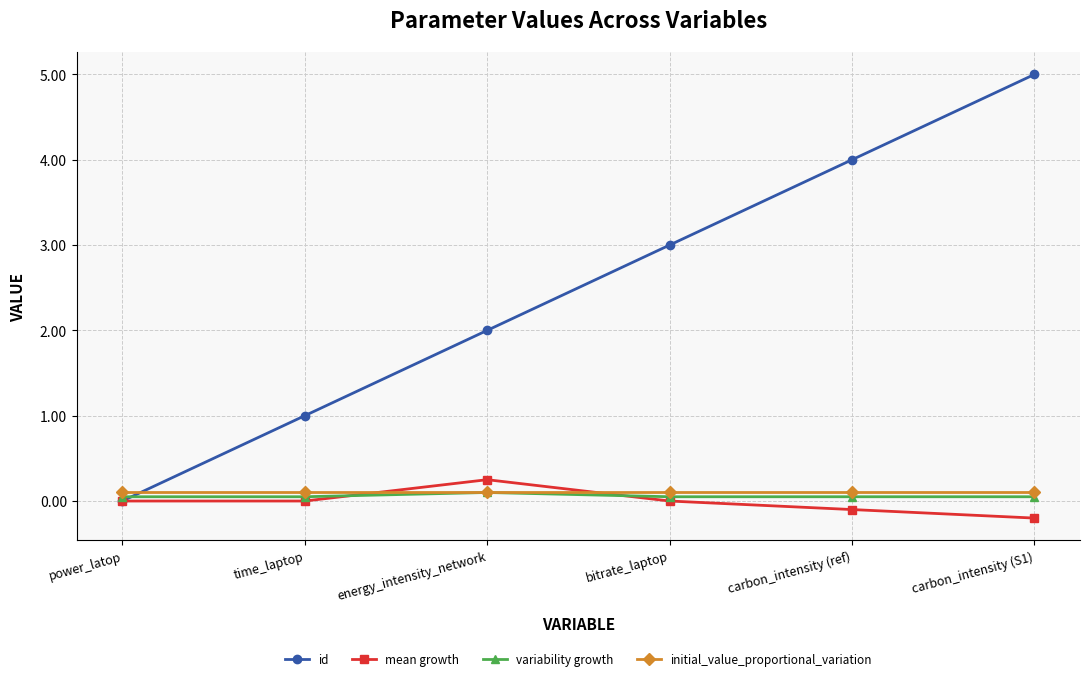

True or false: initial_value_proportional_variation and id intersect in this chart.

True